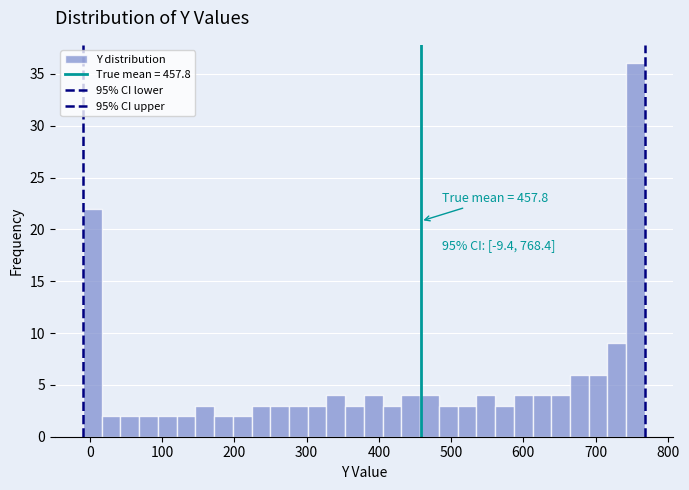

Read against the x-axis, roughly where is the centre of the tallest bar?

760